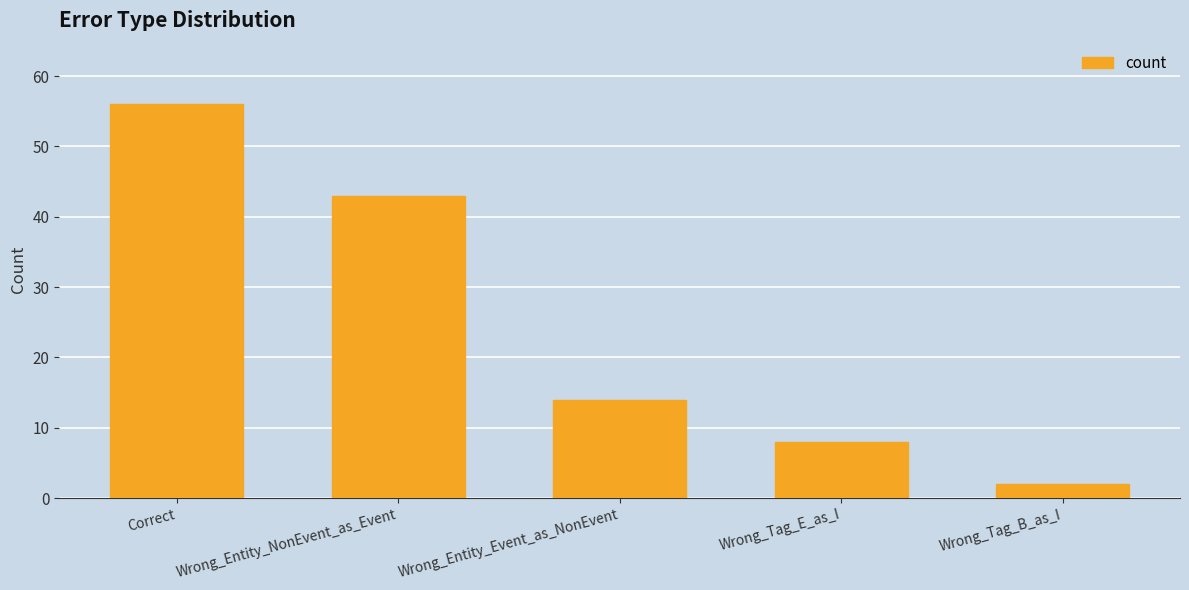

Where is the data nearest to the value 29?

Wrong_Entity_NonEvent_as_Event